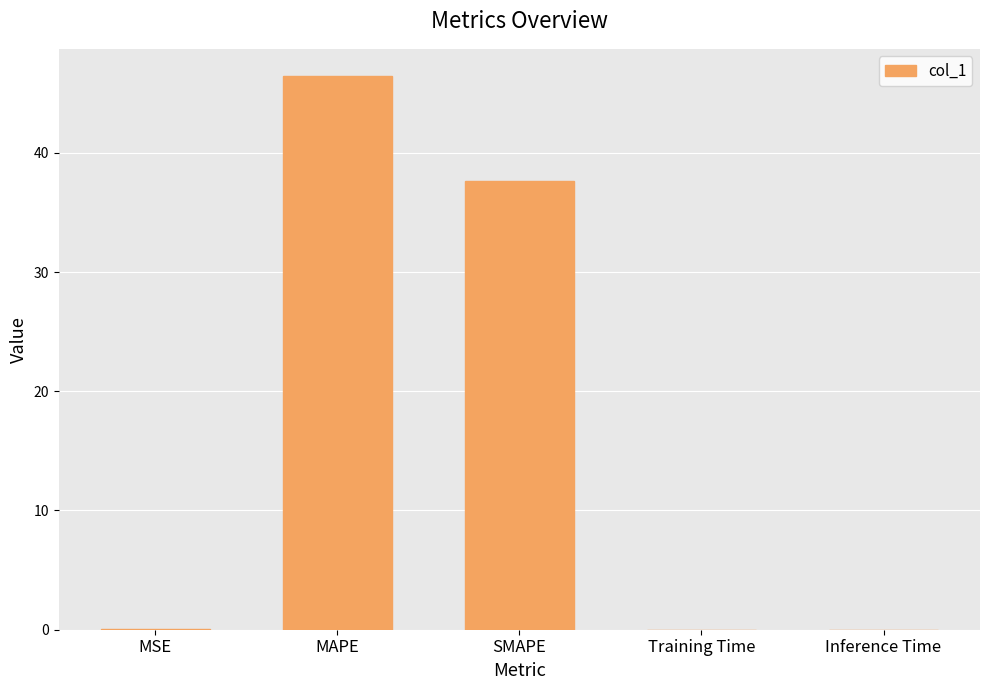

True or false: the data shows 37.7 at SMAPE.

True